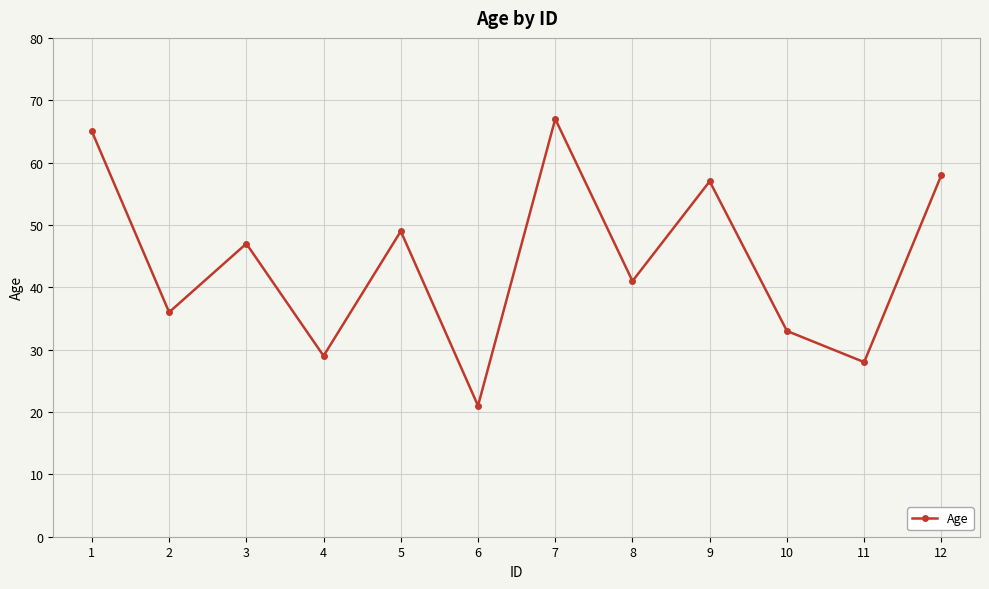

Count the number of data series in this chart.

1